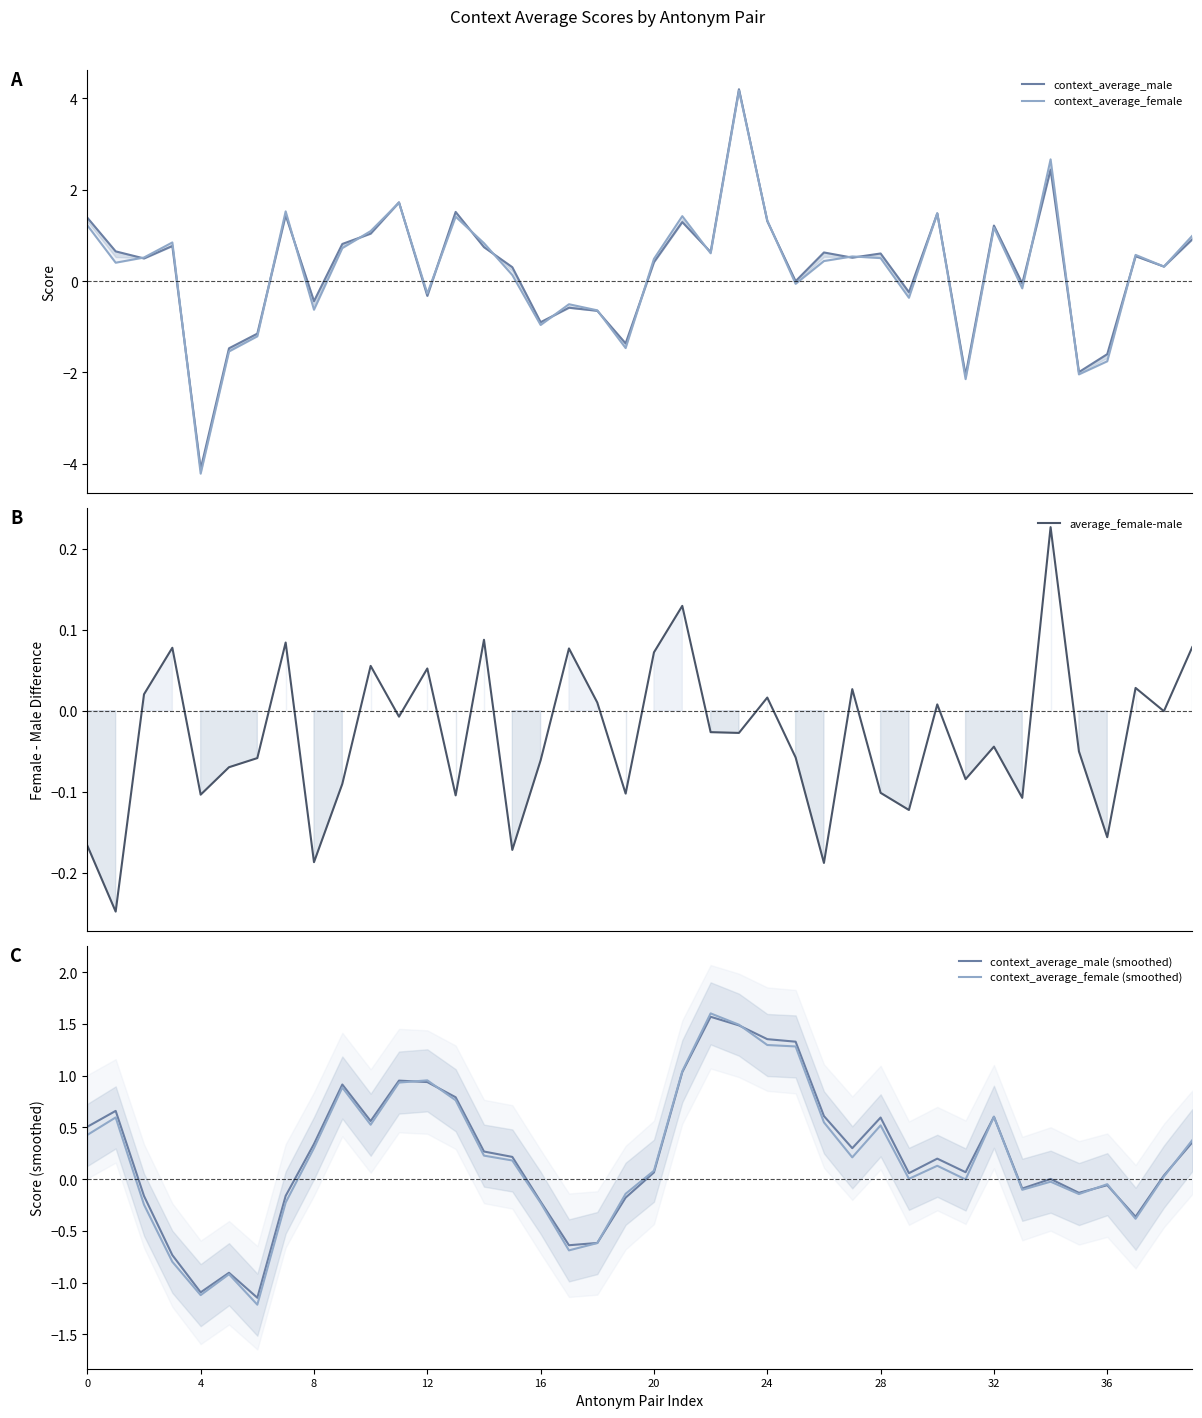

Which has a higher value, 29 or 13?

13